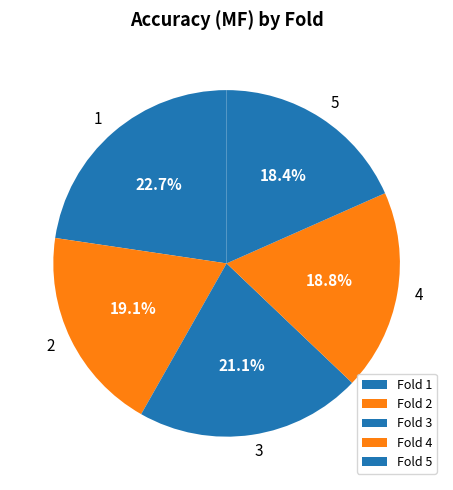

How many slices are in this pie chart?

5